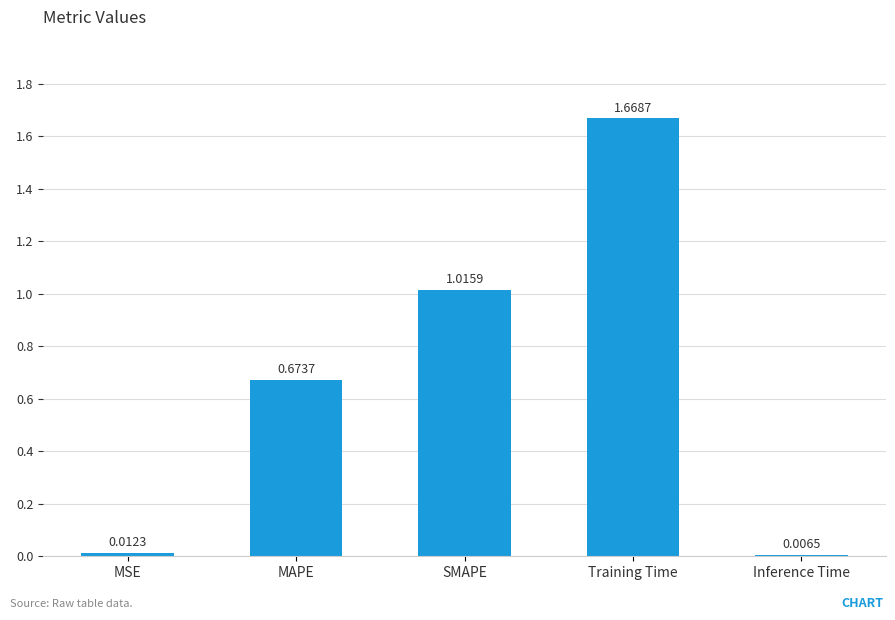

What is the label of the 1st bar from the left?

MSE